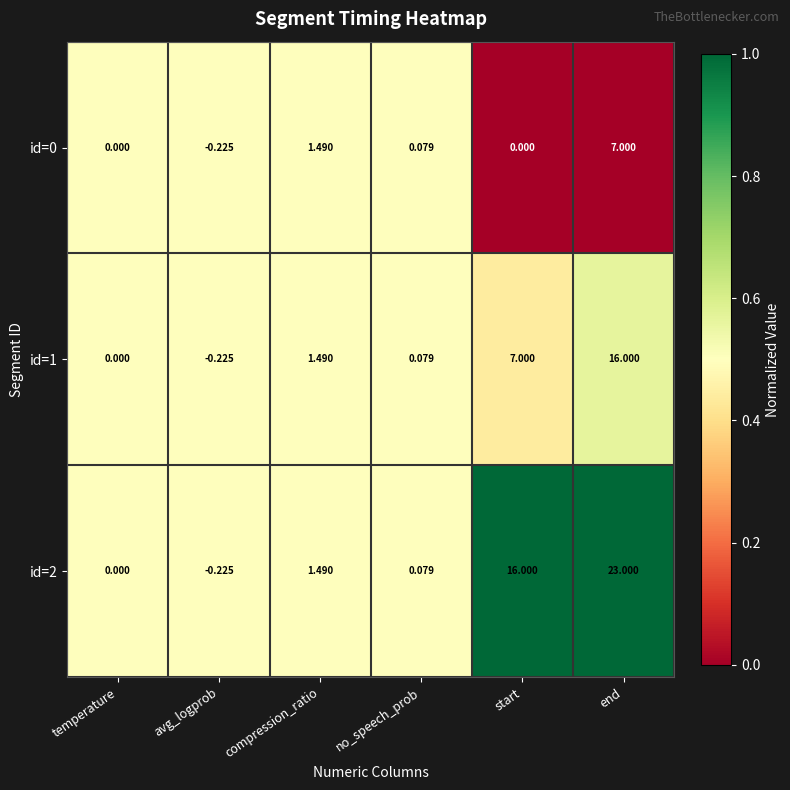

At which label is id=0 closest to 3?

compression_ratio